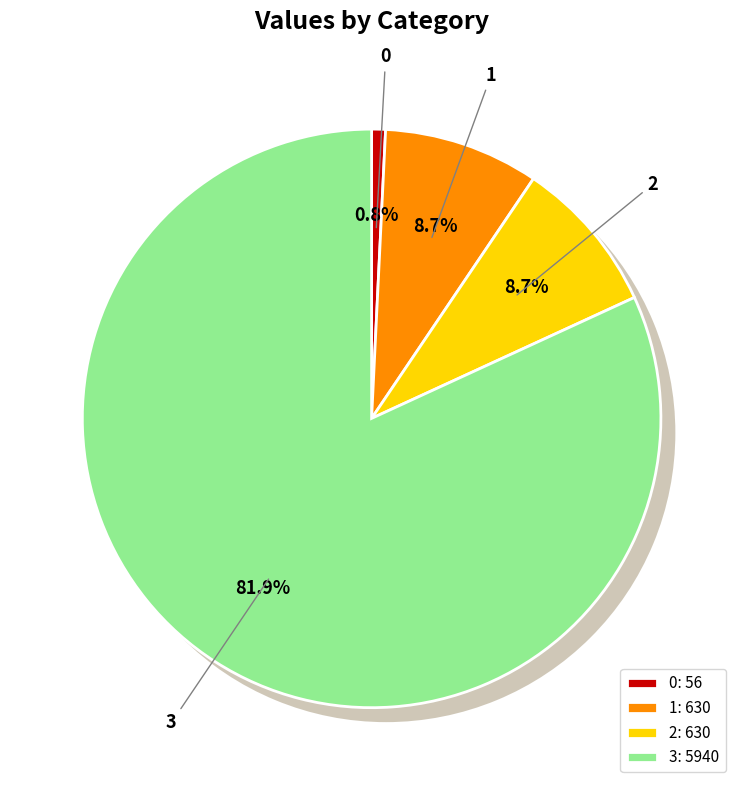

Is there any slice that represents more than half of the pie?

Yes